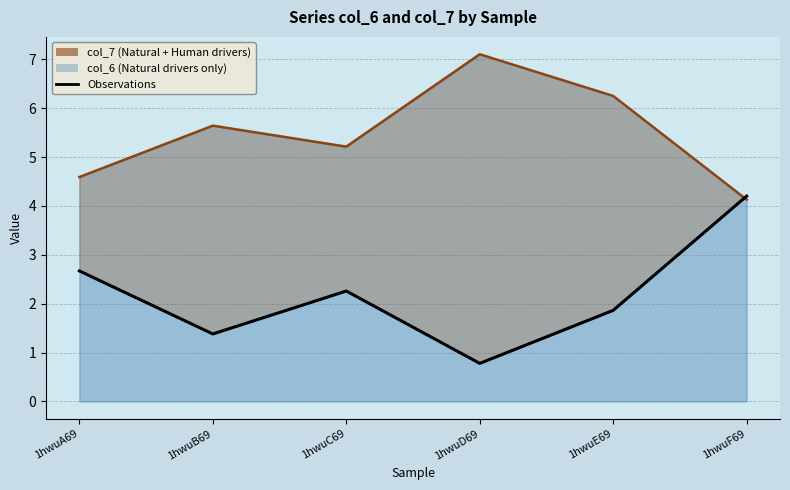

What is the difference between the second highest and second lowest values in the col_7 (Natural + Human) series?

1.7